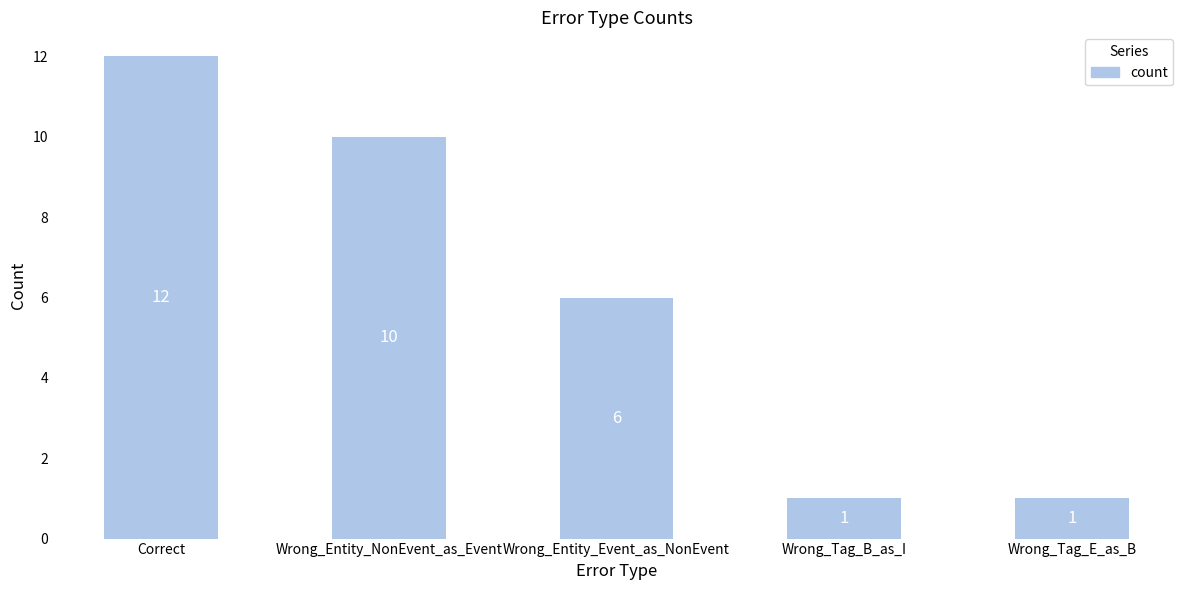

What is the change in value from Wrong_Entity_Event_as_NonEvent to Wrong_Tag_E_as_B?

-5